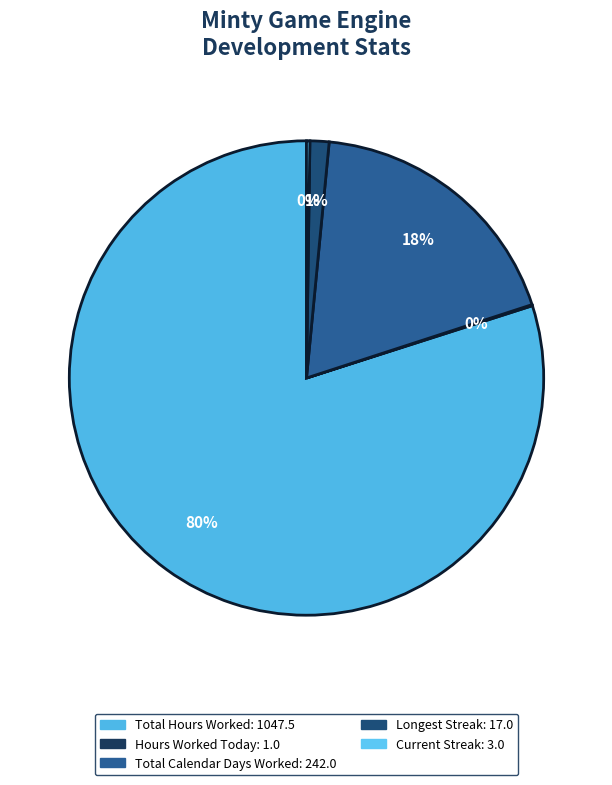

To the nearest percent, what is the difference between the Total Hours Worked and Hours Worked Today slice percentages?

80%